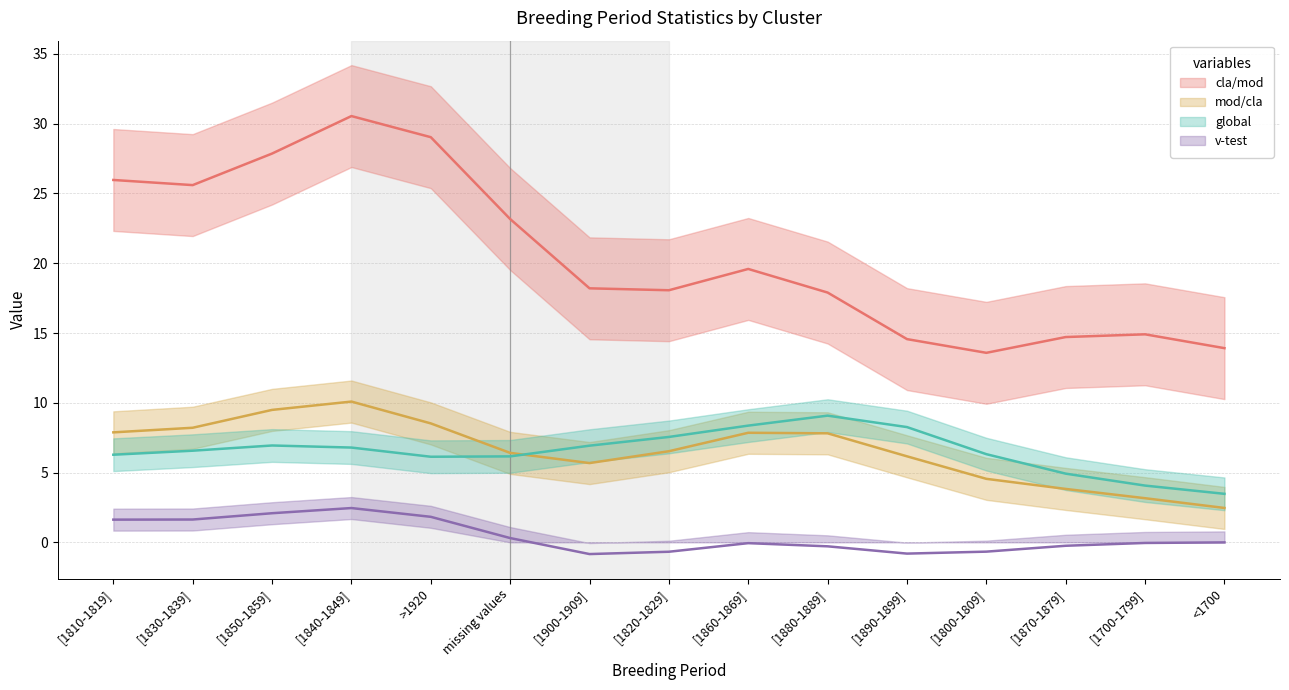

What is the label of the 4th point from the right?

[1800-1809]